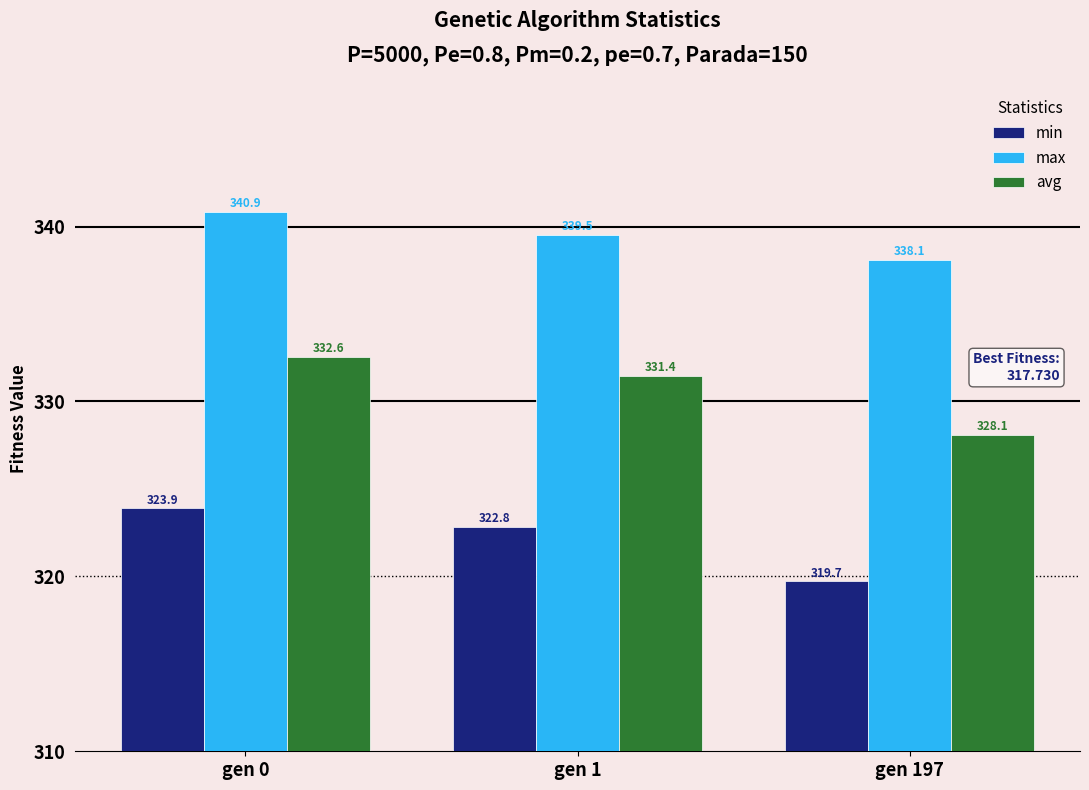

What is the total value across all series at gen 0?

997.3